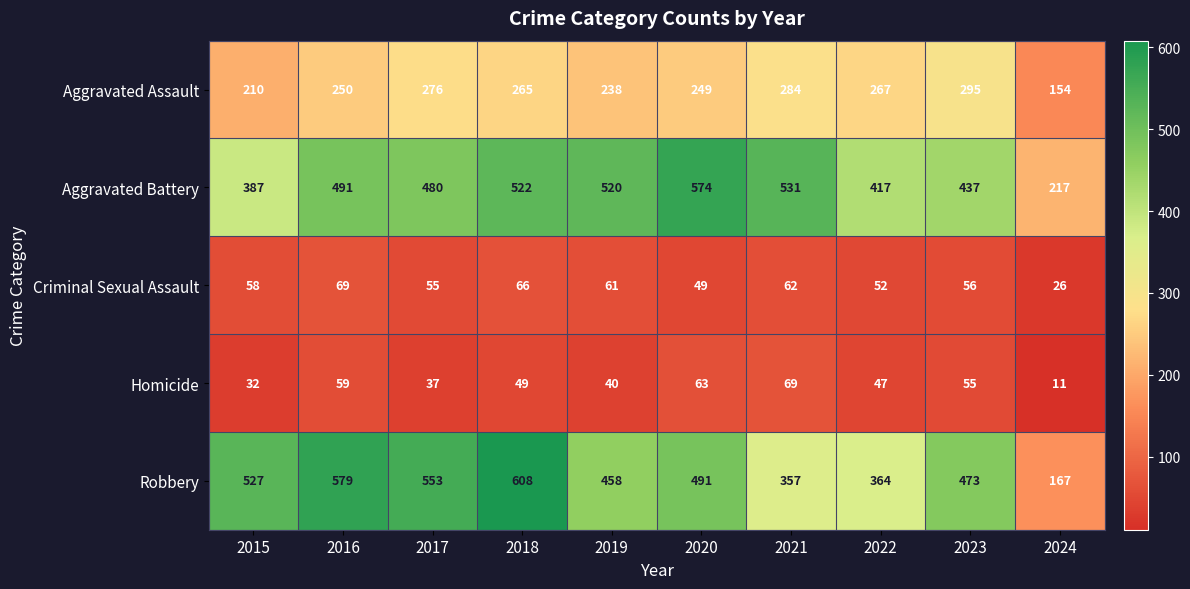

At how many categories does at least one series exceed 457?

8